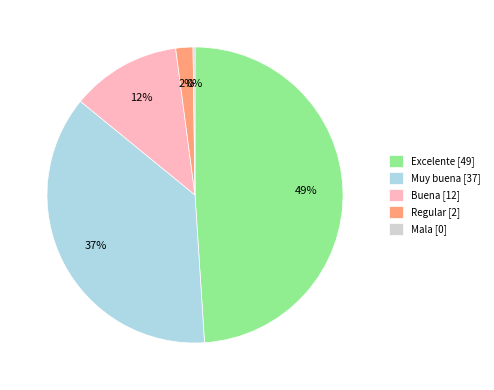

To the nearest percent, what is the average slice percentage?

20%